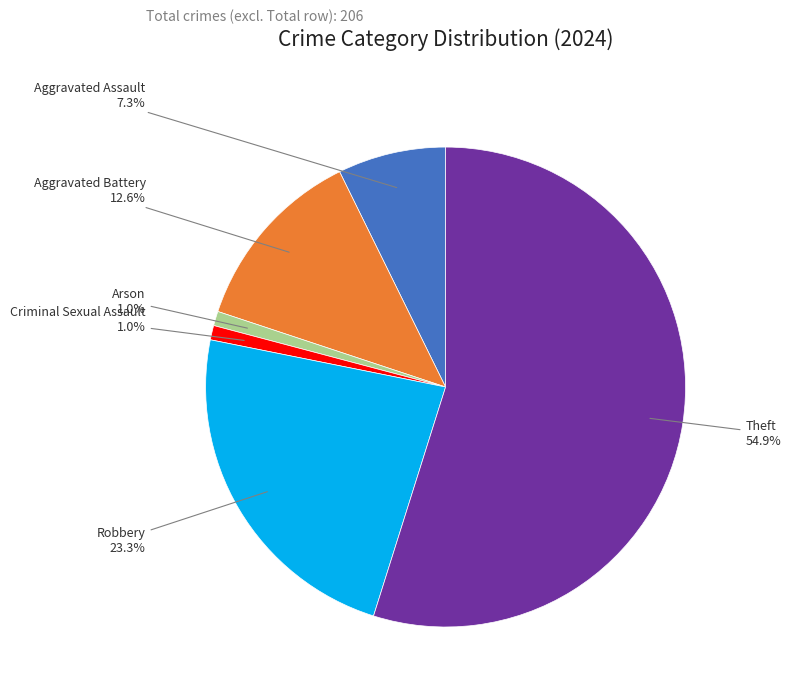

How many segments does this pie chart have?

6